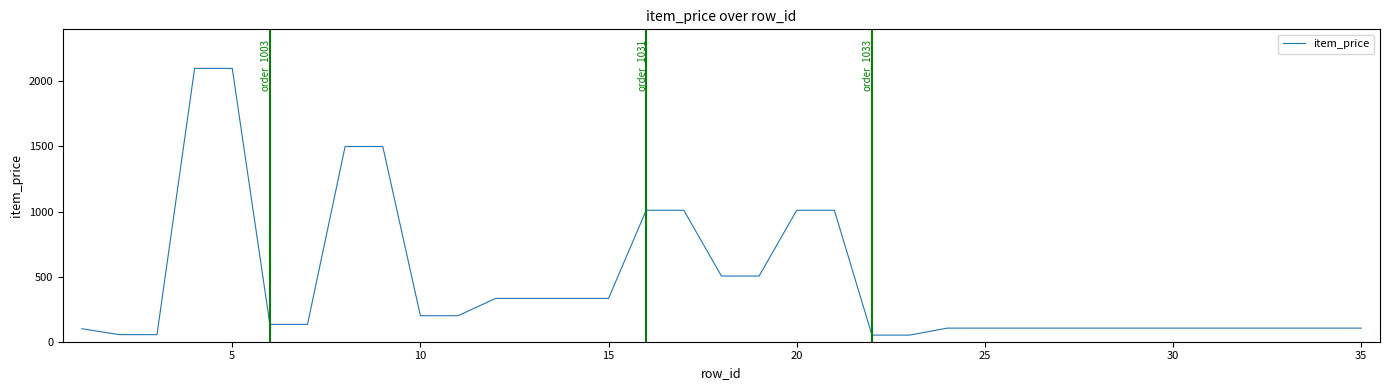

What is the greatest value displayed?

2100.0